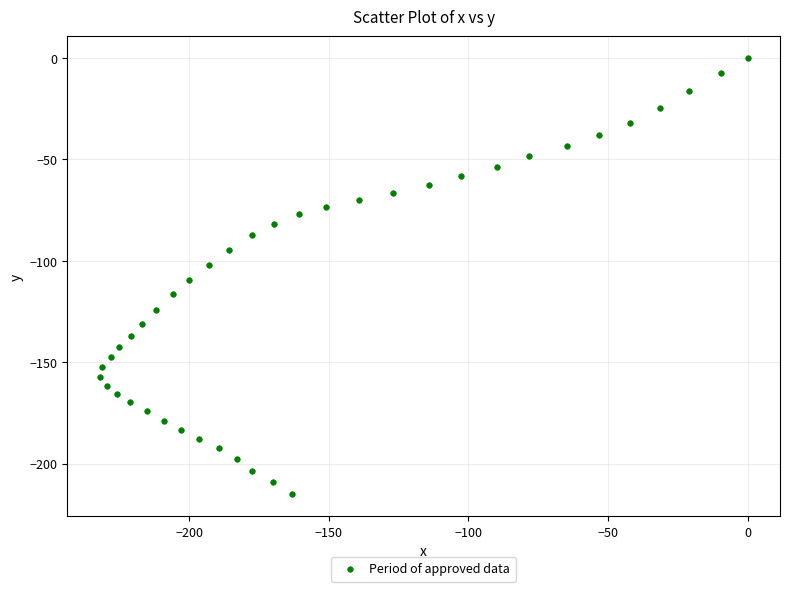

What Y value in the scatter plot is closest to -107?

-109.4